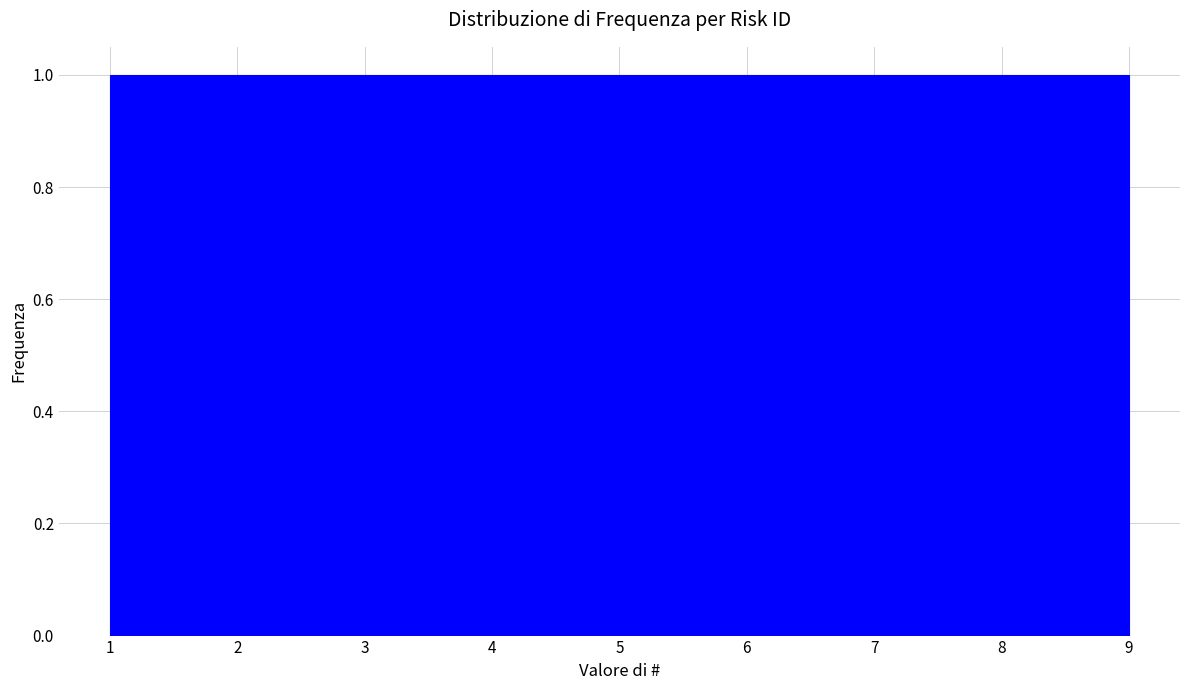

Reading left to right, list every bar in this chart as the range it spans on the x-axis followed by its height. Neither the bar edges nor the heights are printed on the chart, so give them approximately, as read against the axes.

1.0 to 1.9: 1
1.9 to 2.8: 1
2.8 to 3.7: 1
3.7 to 4.6: 1
4.6 to 5.4: 1
5.4 to 6.3: 1
6.3 to 7.2: 1
7.2 to 8.1: 1
8.1 to 9.0: 1